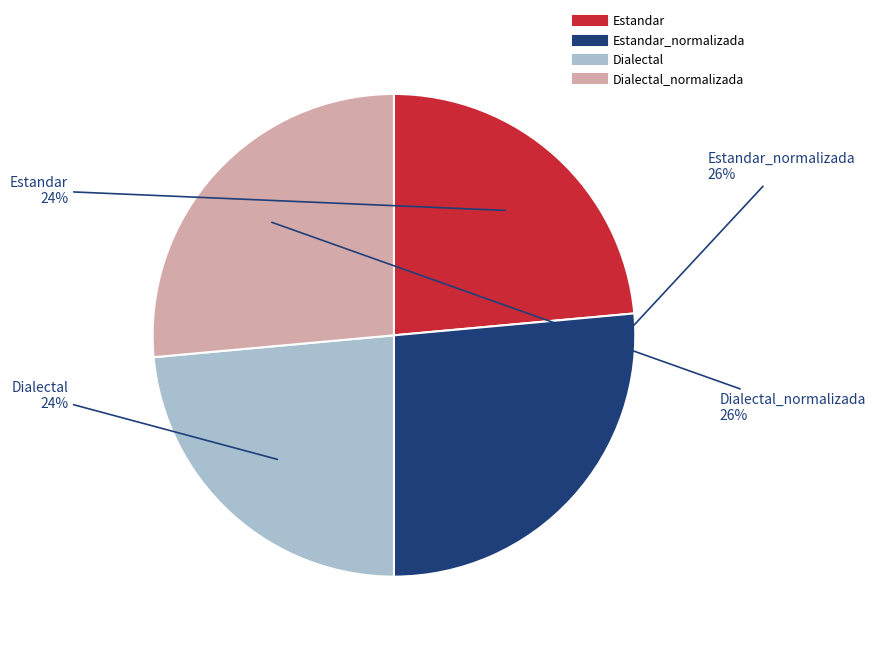

Is there any slice that represents more than half of the pie?

No